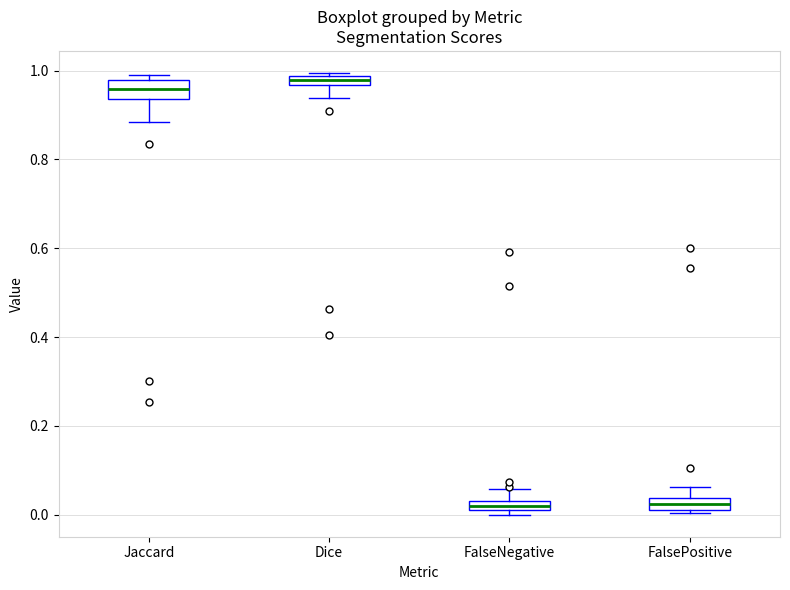

Which box's median line is the highest?

Dice